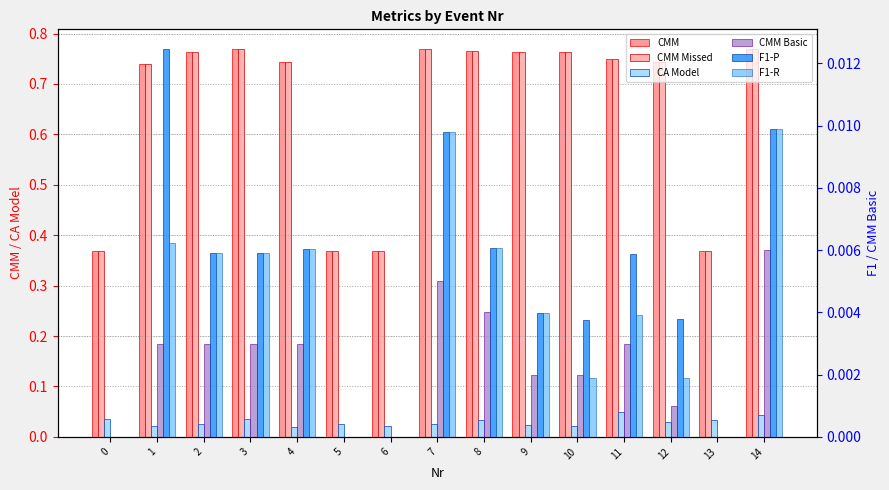

Rank the series at 0 from lowest to highest value.

CMM Basic, F1-P, F1-R, CA Model, CMM, CMM Missed